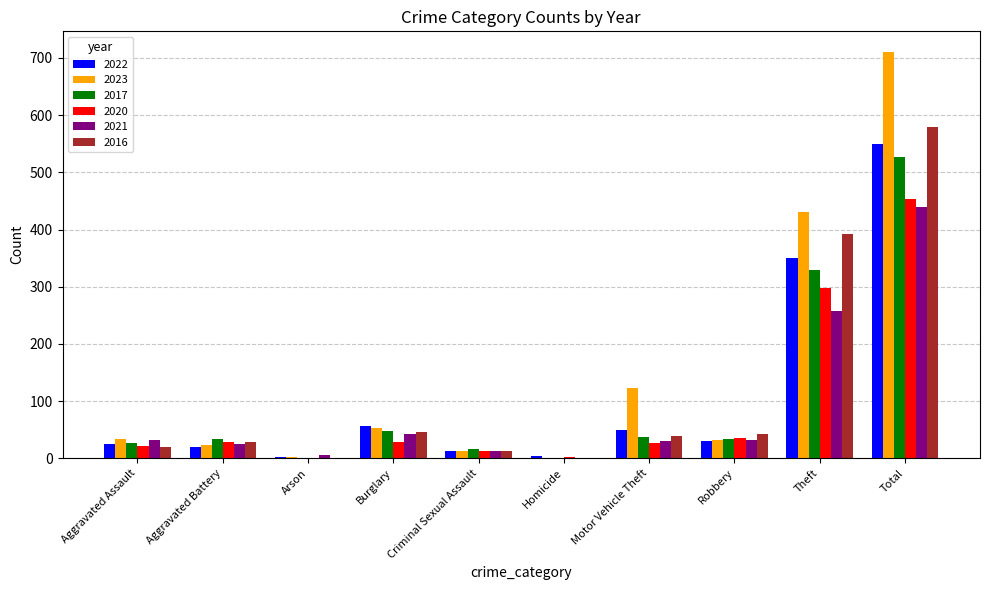

True or false: 2020 has a value of 35 at Robbery.

True